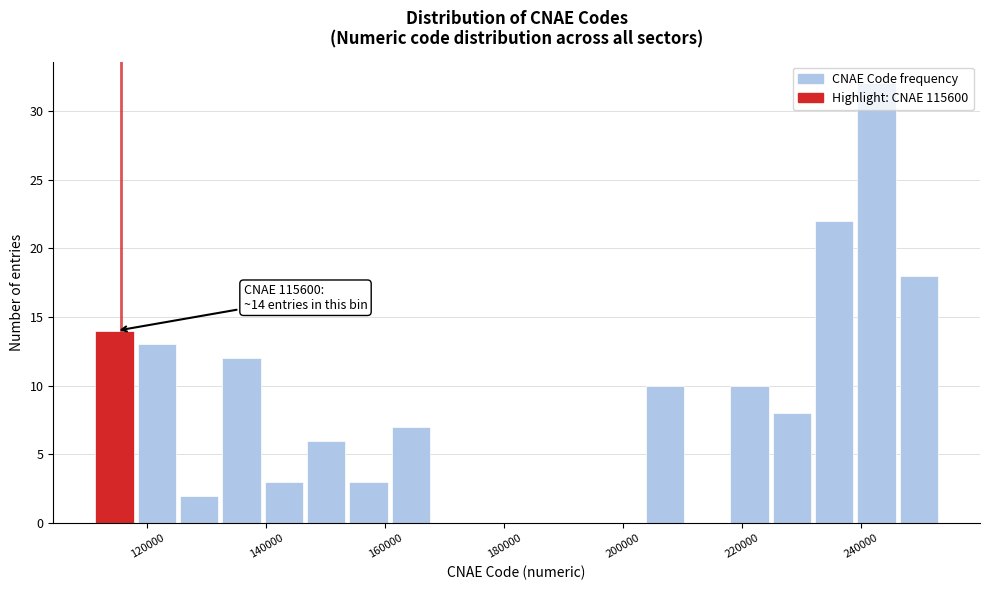

Read against the x-axis, roughly where is the centre of the tallest bar?

242000